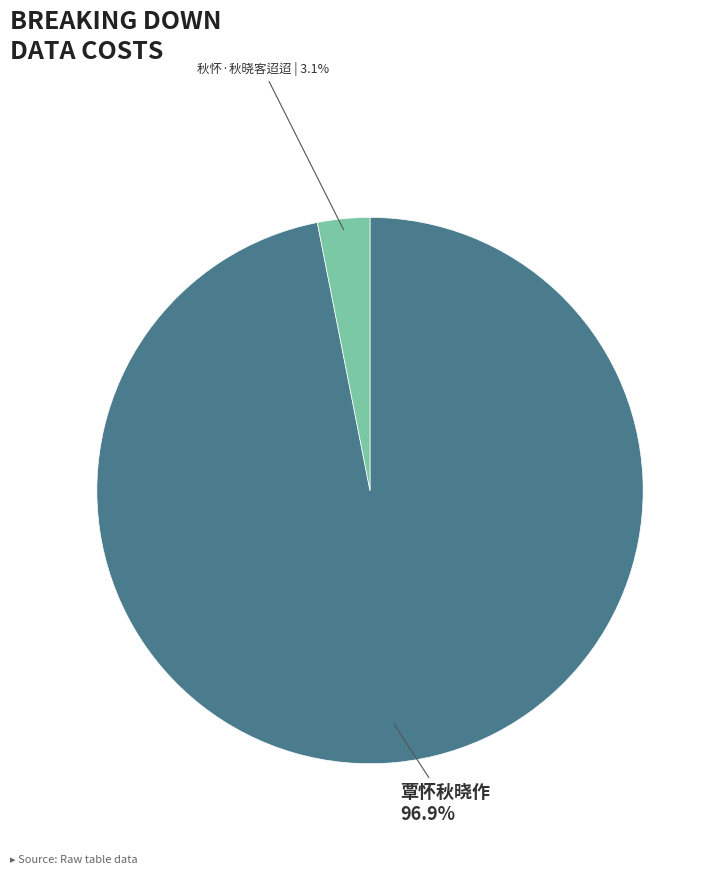

To the nearest percent, what percentage of the pie is 秋怀·秋晓客迢迢?

3%